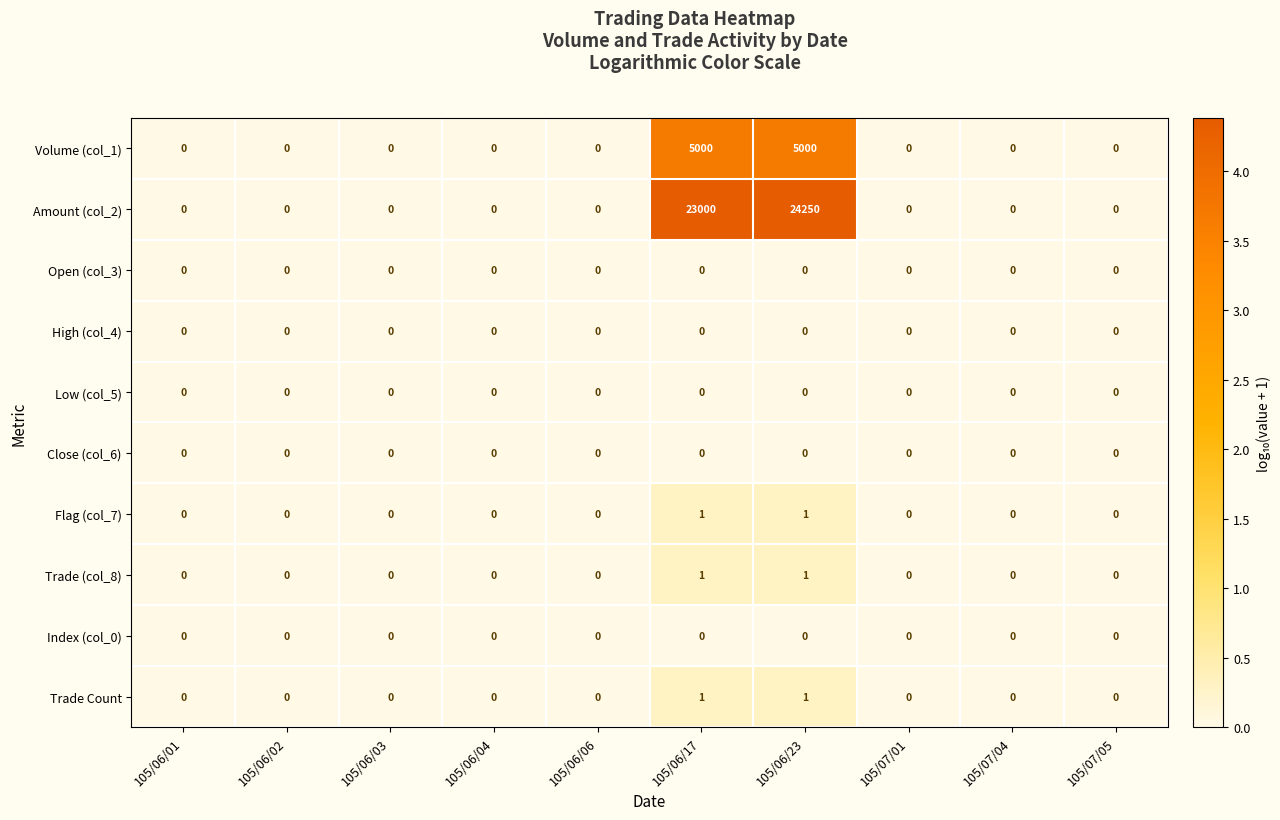

Count the number of data series in this chart.

10